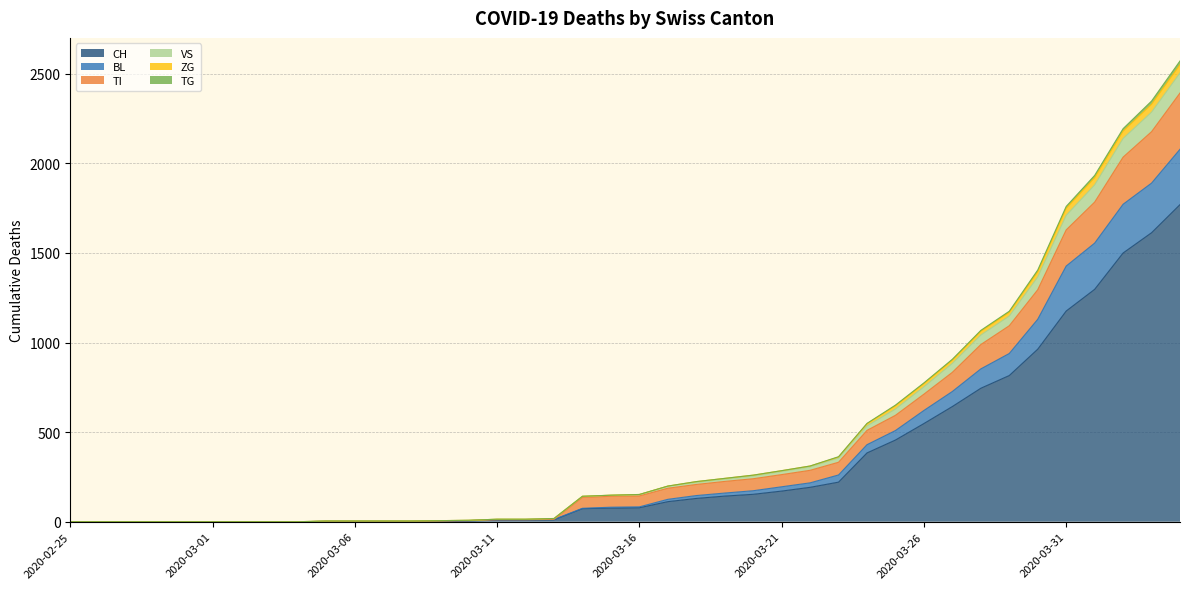

What is the label of the 1st point from the left?

2020-02-25